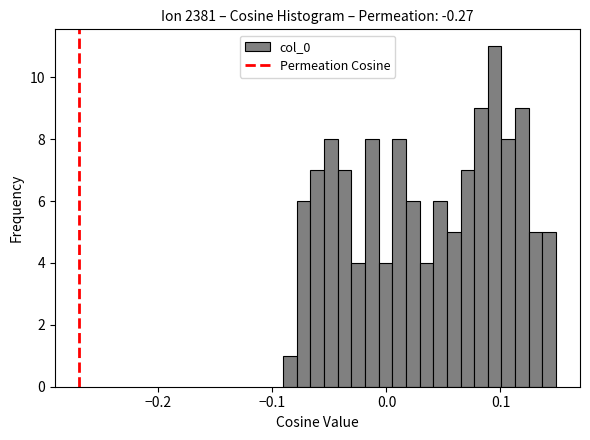

Read against the x-axis, roughly where is the centre of the tallest bar?

0.09